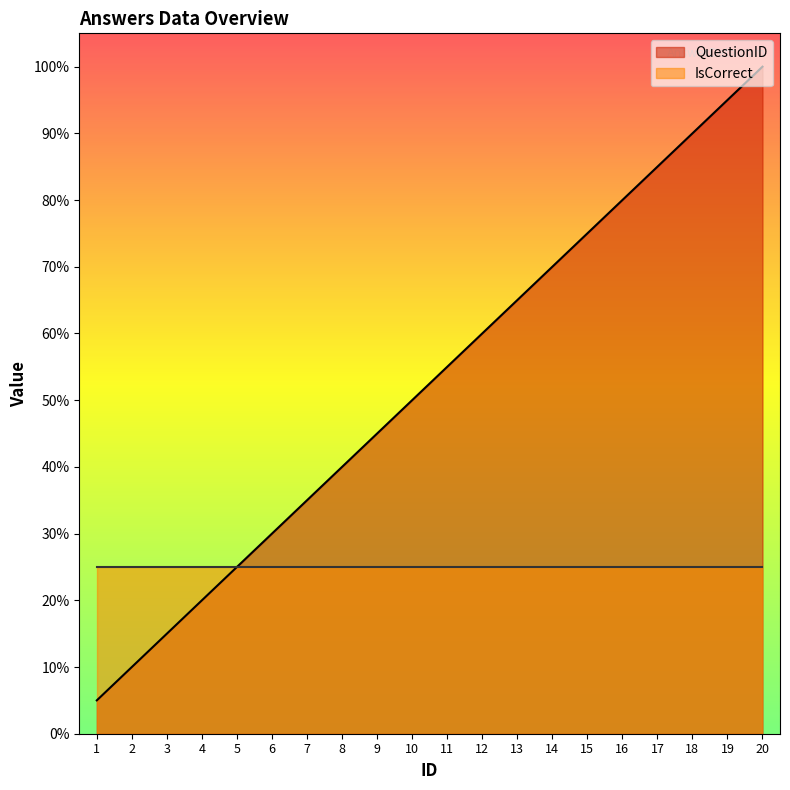

Rank the categories by value from lowest to highest.

1, 2, 3, 4, 5, 6, 7, 8, 9, 10, 11, 12, 13, 14, 15, 16, 17, 18, 19, 20